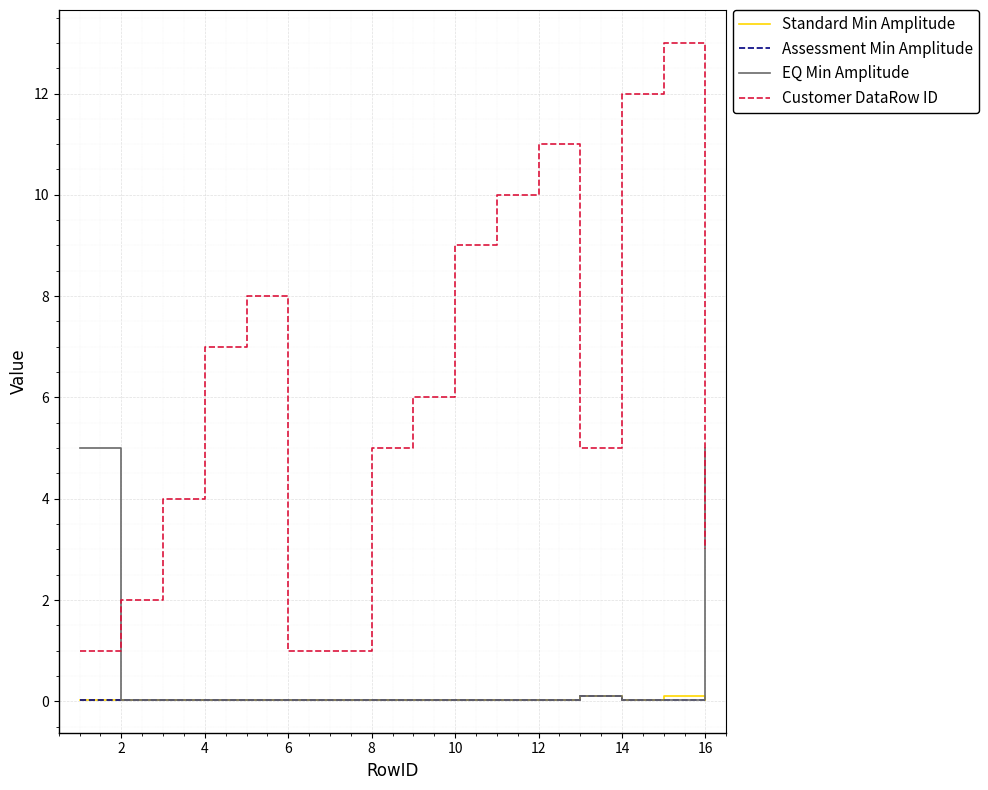

Which series has the largest total across all categories?

Customer DataRow ID